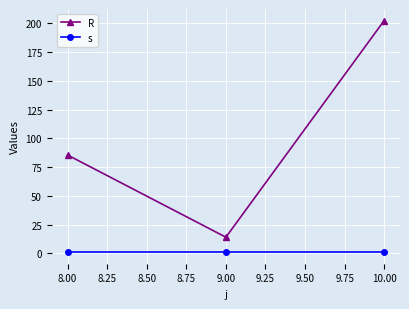

What is the label of the 1st point from the left?

8.00